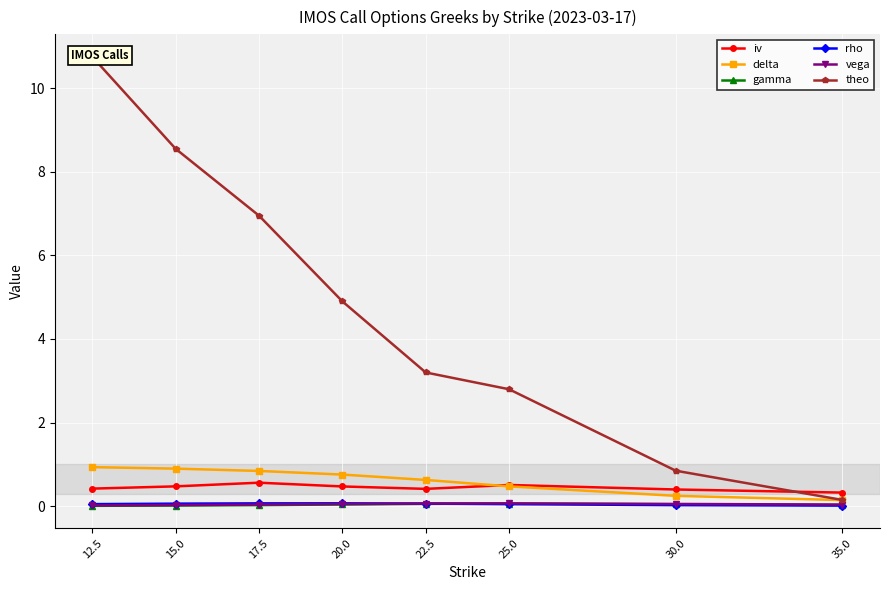

True or false: delta and gamma intersect in this chart.

False